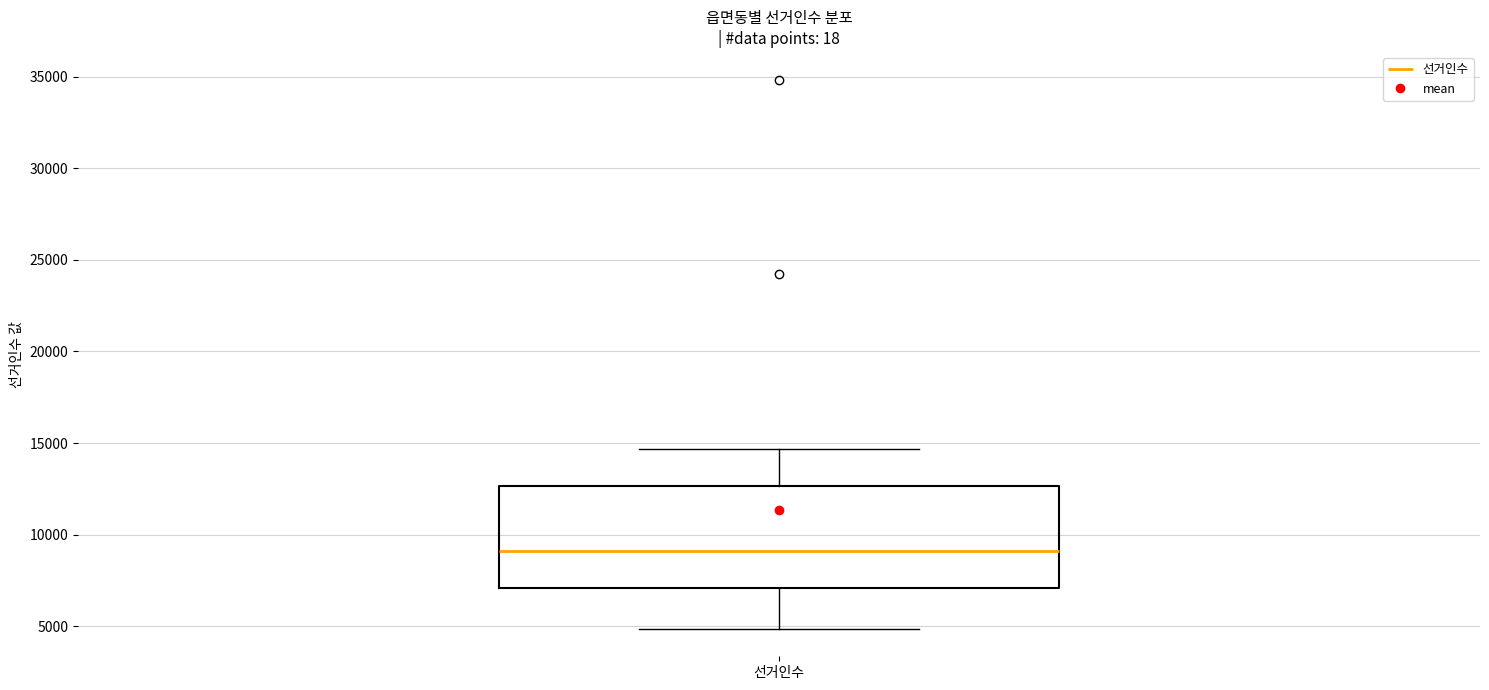

Transcribe this box plot: give where the median line is, the range the box spans, and where the two whiskers end, as read against the y-axis. The values are not printed on the chart, so give them approximately, as read against the axis.

median 9000, box 7000 to 12500, whiskers 5000 to 14500